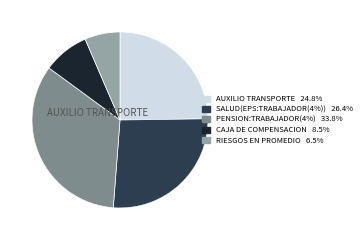

Does any single category account for the majority?

No